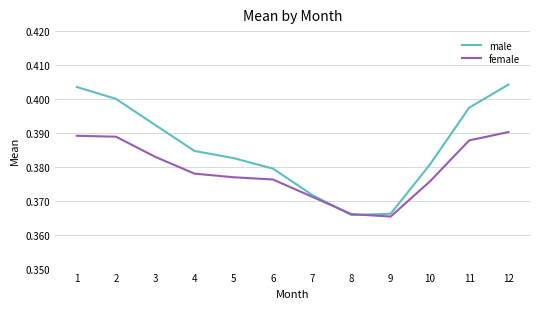

List the series in order of their peak value, highest first.

male, female